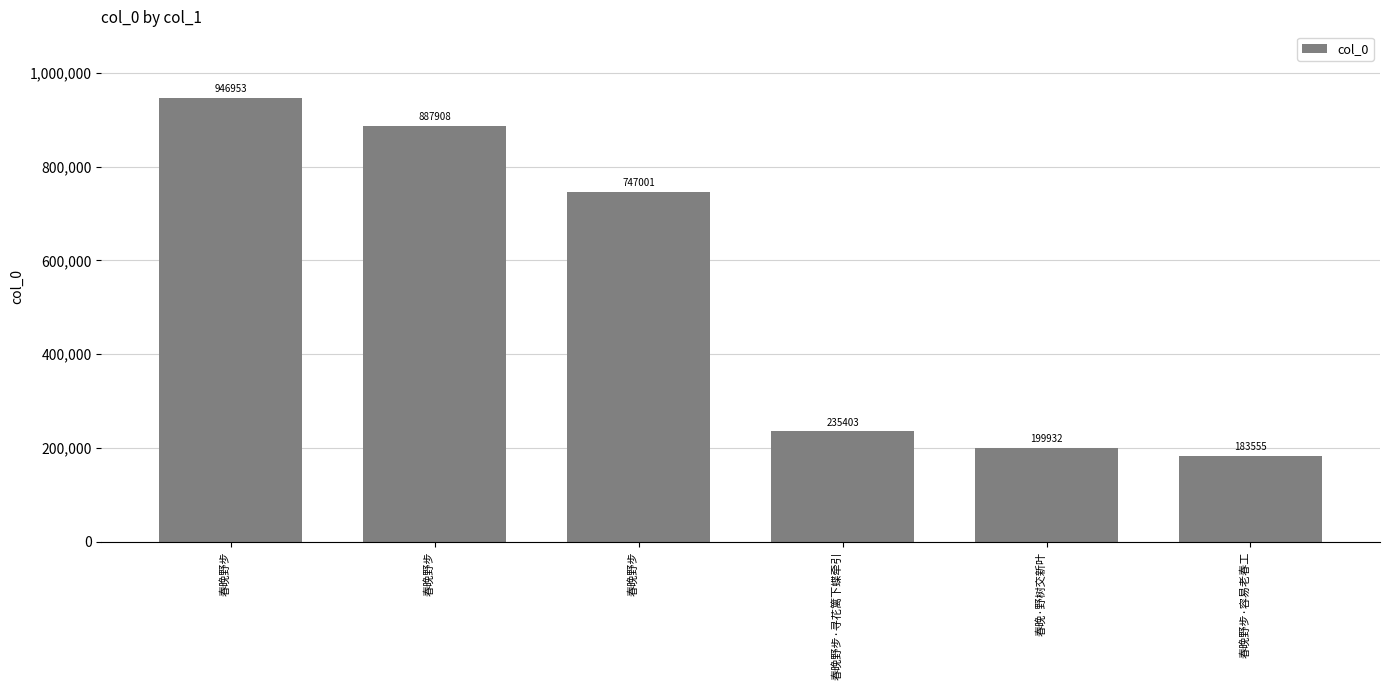

What is the change in value from 春晚野步 to 春晚野步·寻花篱下蝶牵引?

-711550